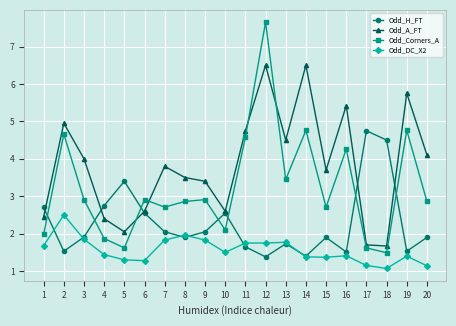

At which category is the sum across all series the highest?

12